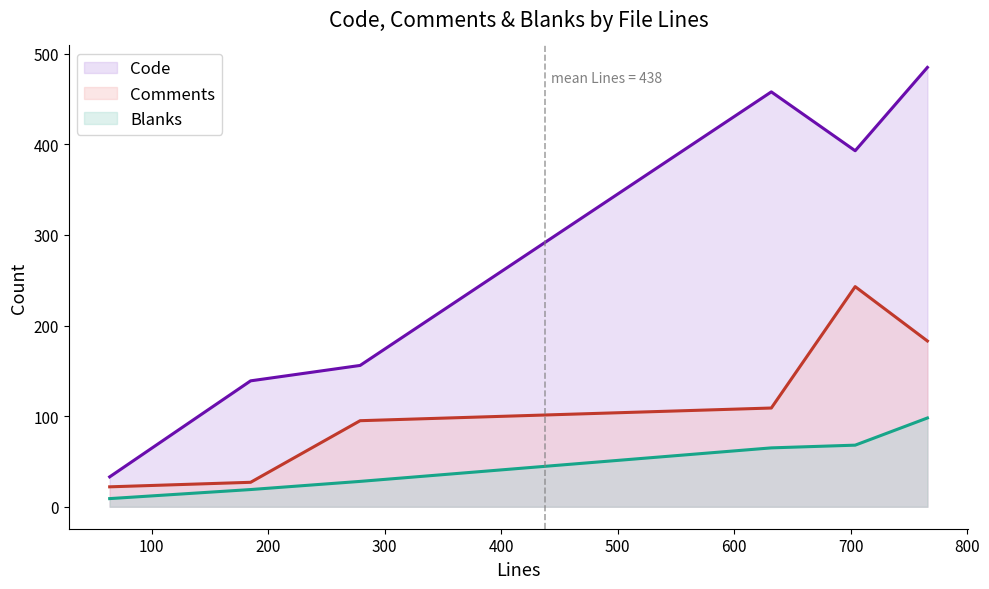

How many values in the Code series exceed 393?

2